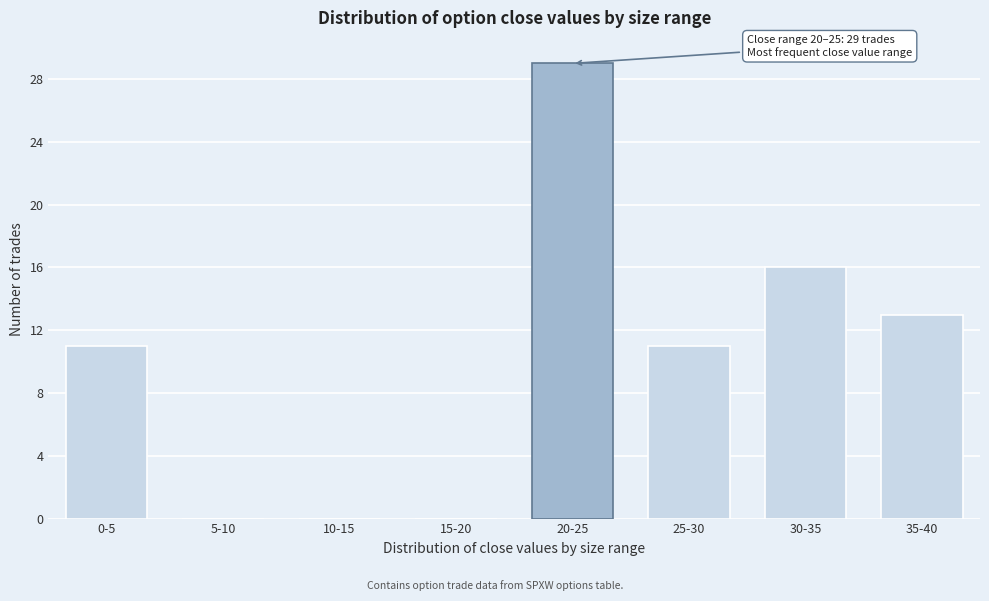

Reading right to left, extract all data points from this chart.

35-40=13	30-35=16	25-30=11	20-25=29	15-20=0	10-15=0	5-10=0	0-5=11